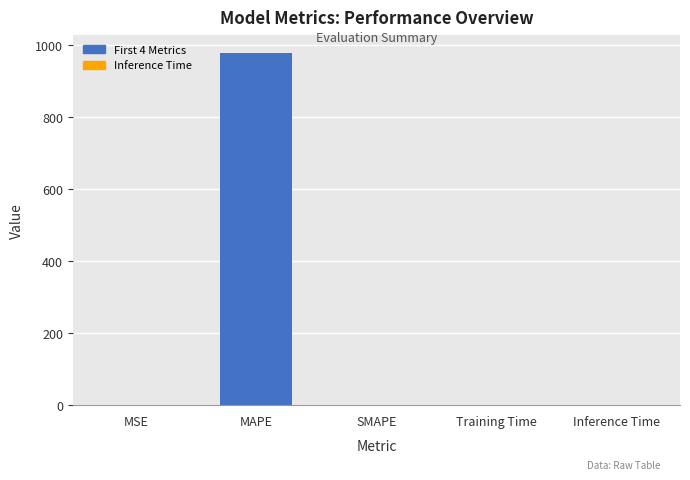

Is it true that the value at SMAPE is 0.0?

True